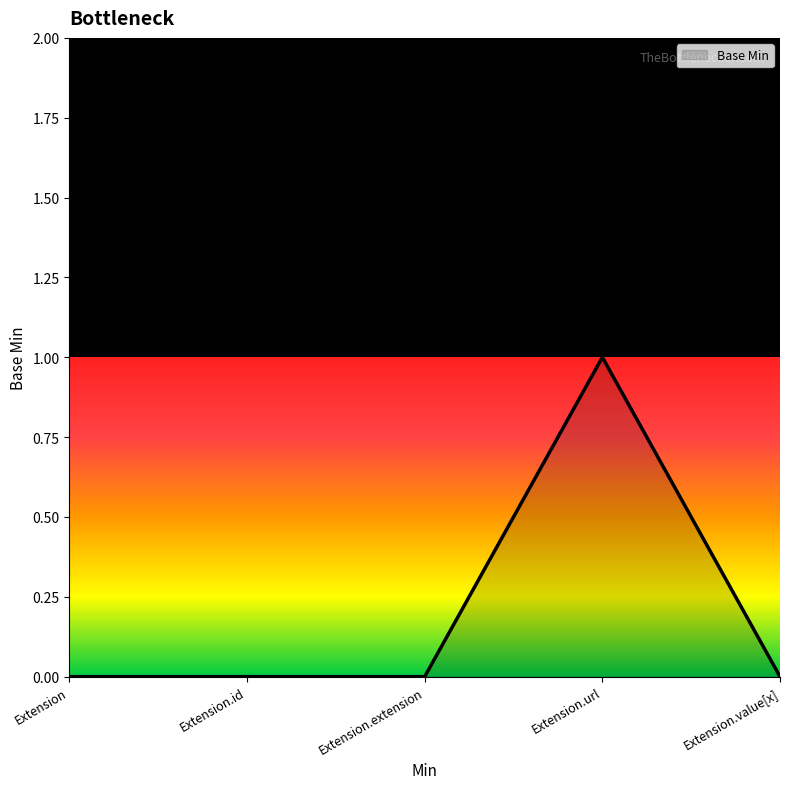

Which has a higher value, Extension.extension or Extension.url?

Extension.url